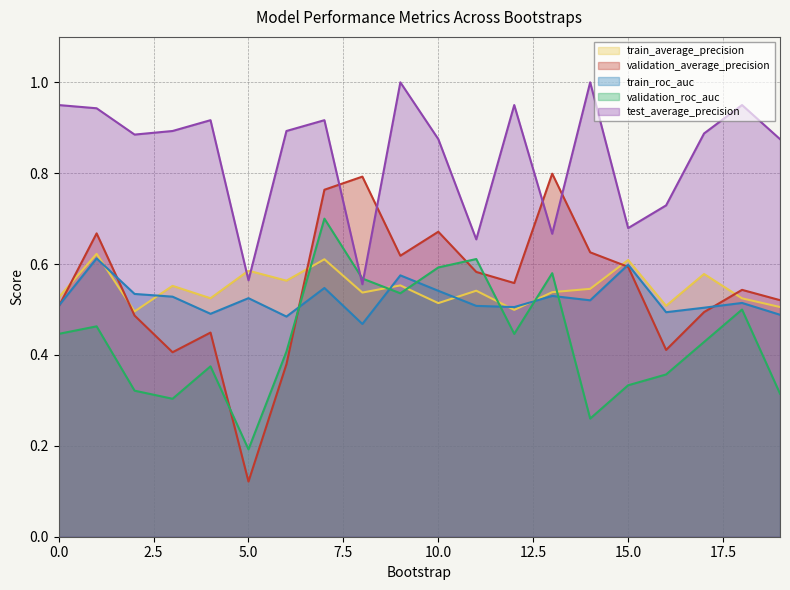

What is the difference between the maximum and minimum values in the validation_roc_auc series?

0.5